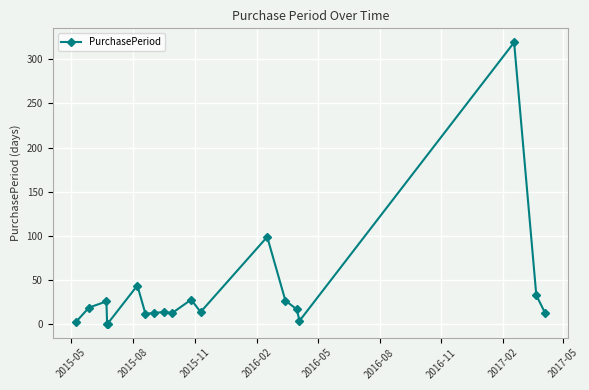

What is the maximum value shown in the chart?

319